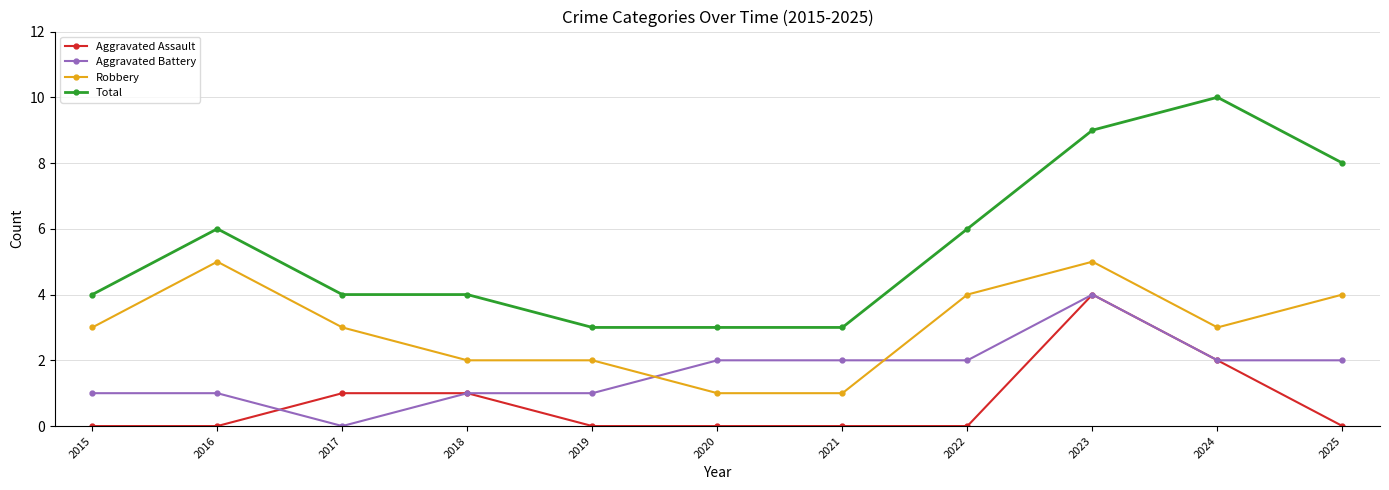

What is the difference between the maximum and second lowest values in the Aggravated Assault series?

4